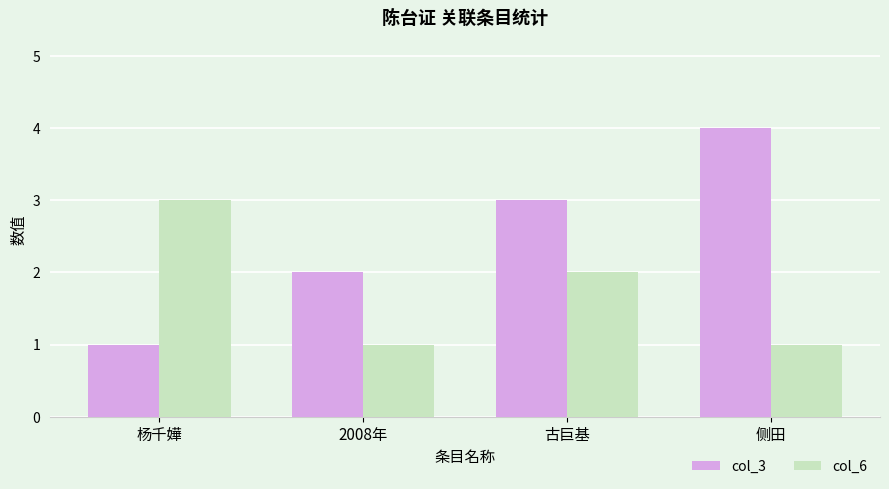

What position from the left is 2008年?

2